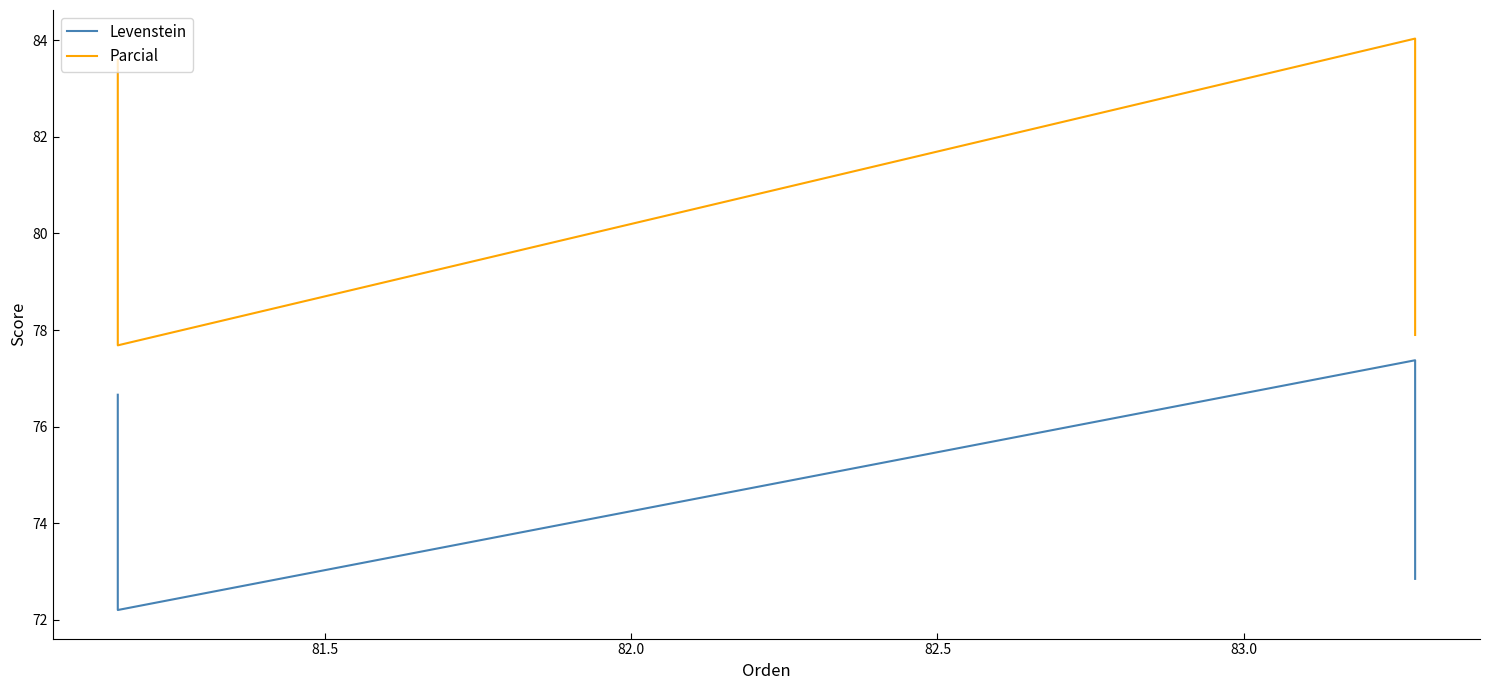

The value of Parcial at 82.0 is 30.5. True or false?

False